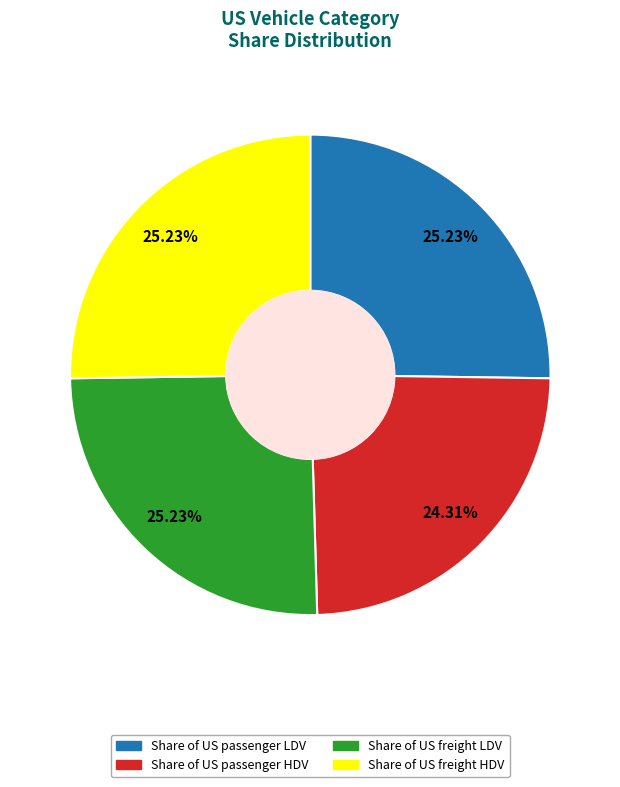

Does Share of US freight LDV represent more than half of the total?

No